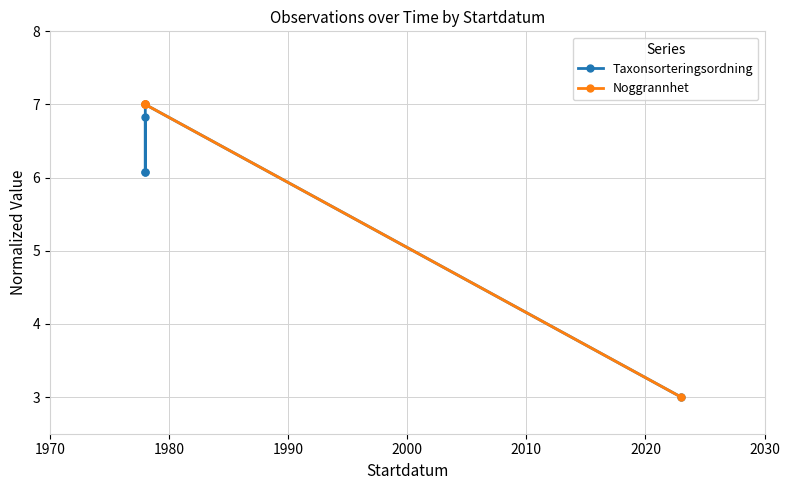

At how many categories does at least one series exceed 5?

4